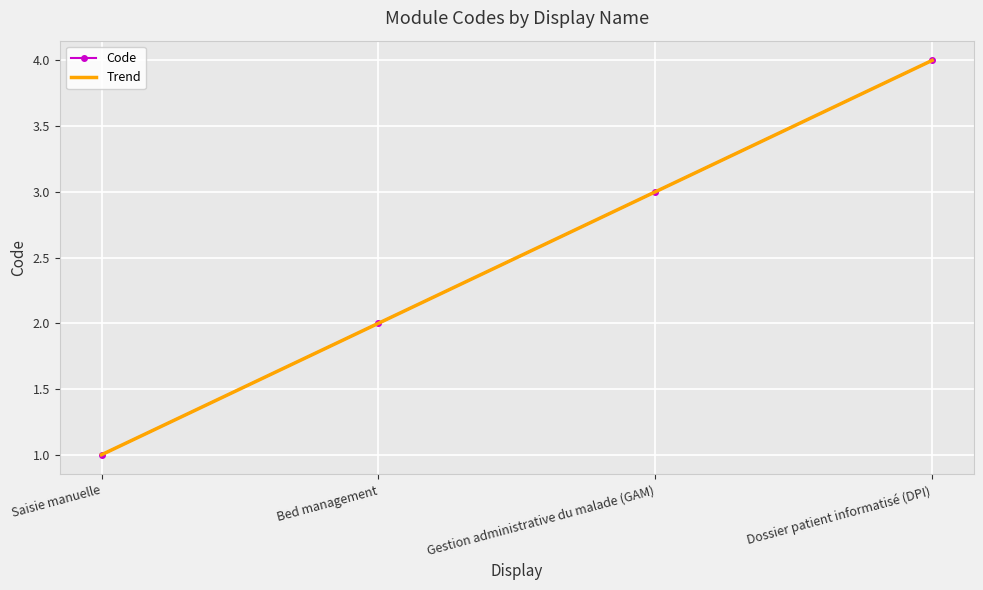

What is the value of the Code point at the 2nd from the left?

2.0